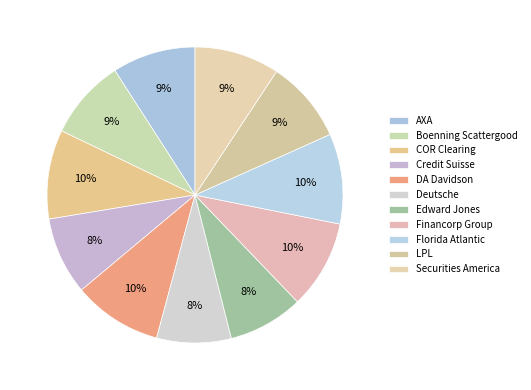

Does any single category account for the majority?

No